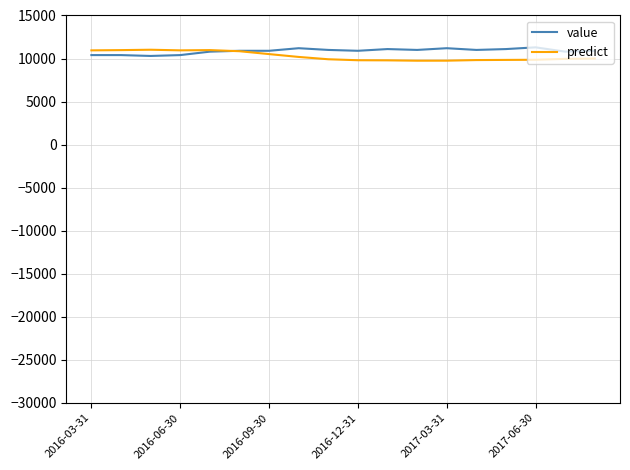

What is the greatest value displayed?

11300.0